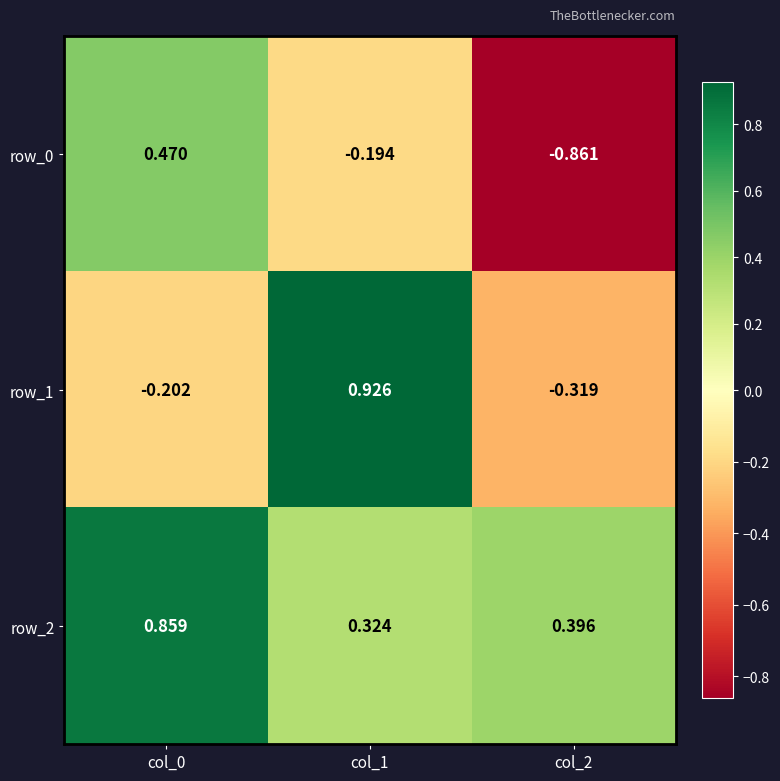

Is the value of row_1 at col_2 greater than the value of row_0 at col_1?

No